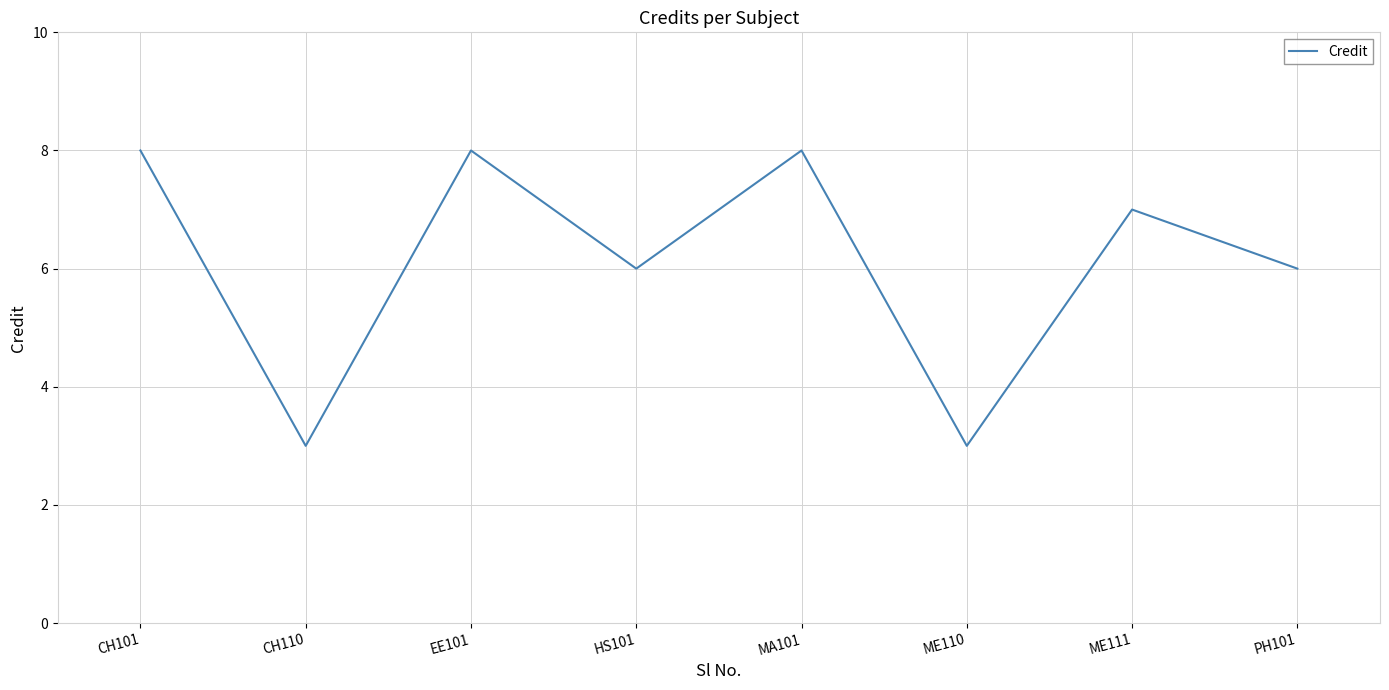

What is the minimum value shown in the chart?

3